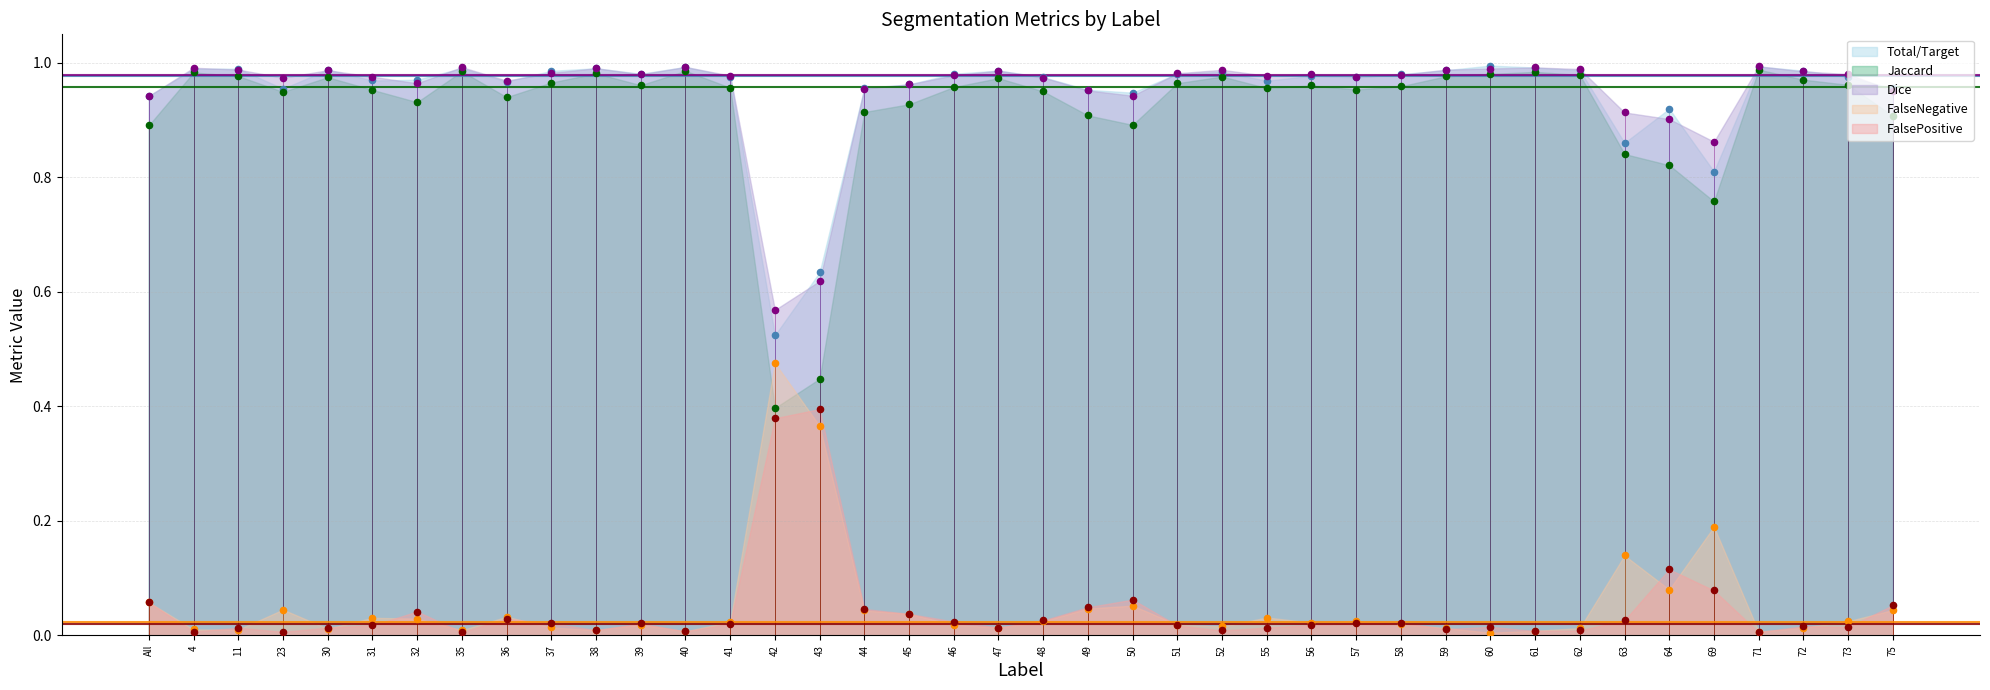

Is the value of FalseNegative at 44 greater than the value of Total/Target at 72?

No